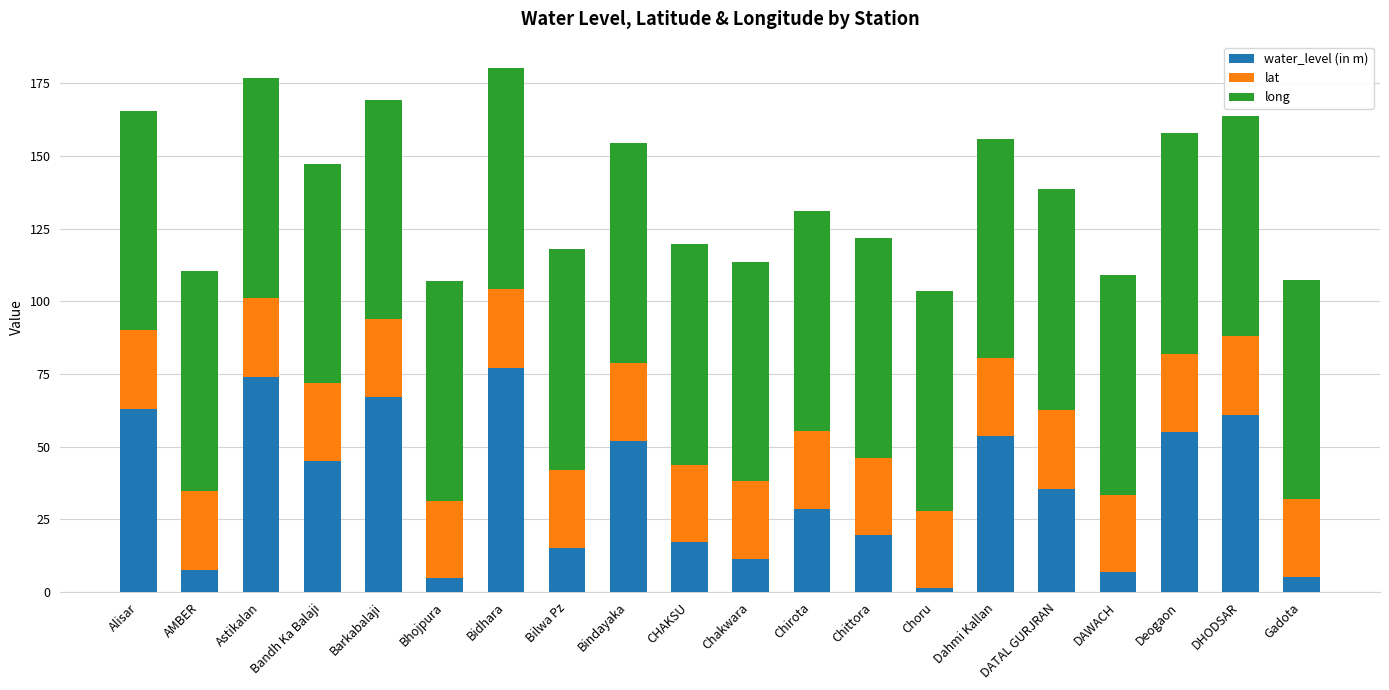

How many distinct data groups are displayed?

3